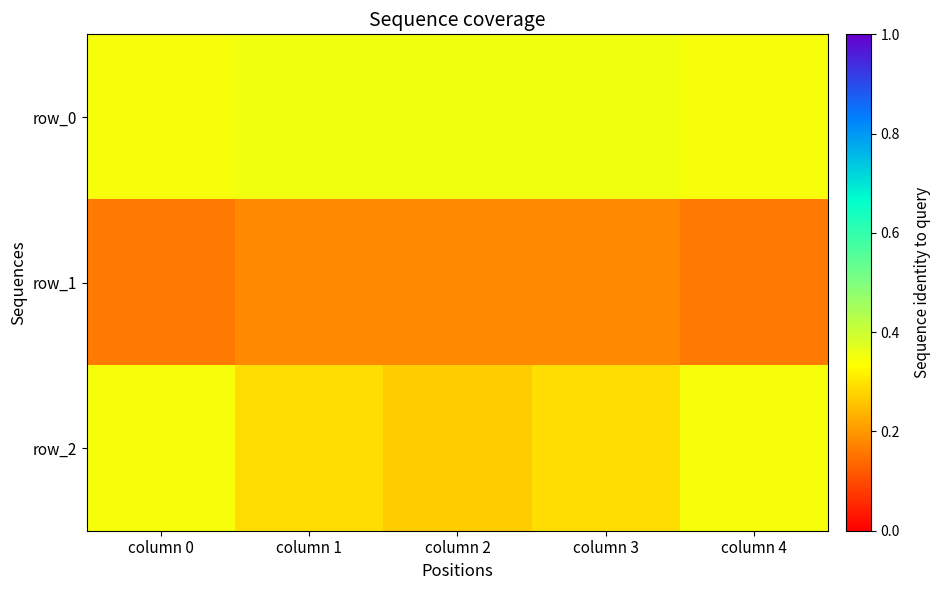

Rank the categories by row_2 value from highest to lowest.

column 0, column 4, column 1, column 3, column 2